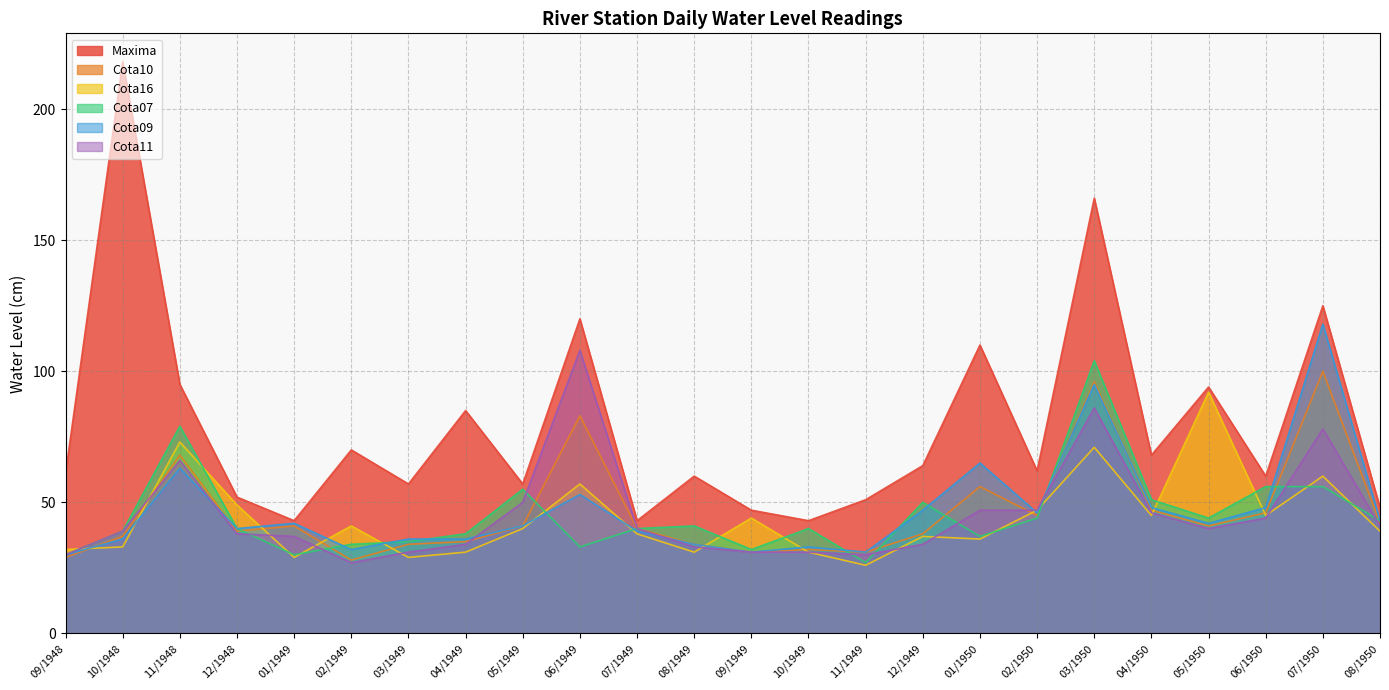

What is the difference between the maximum and minimum values in the Cota16 series?

66